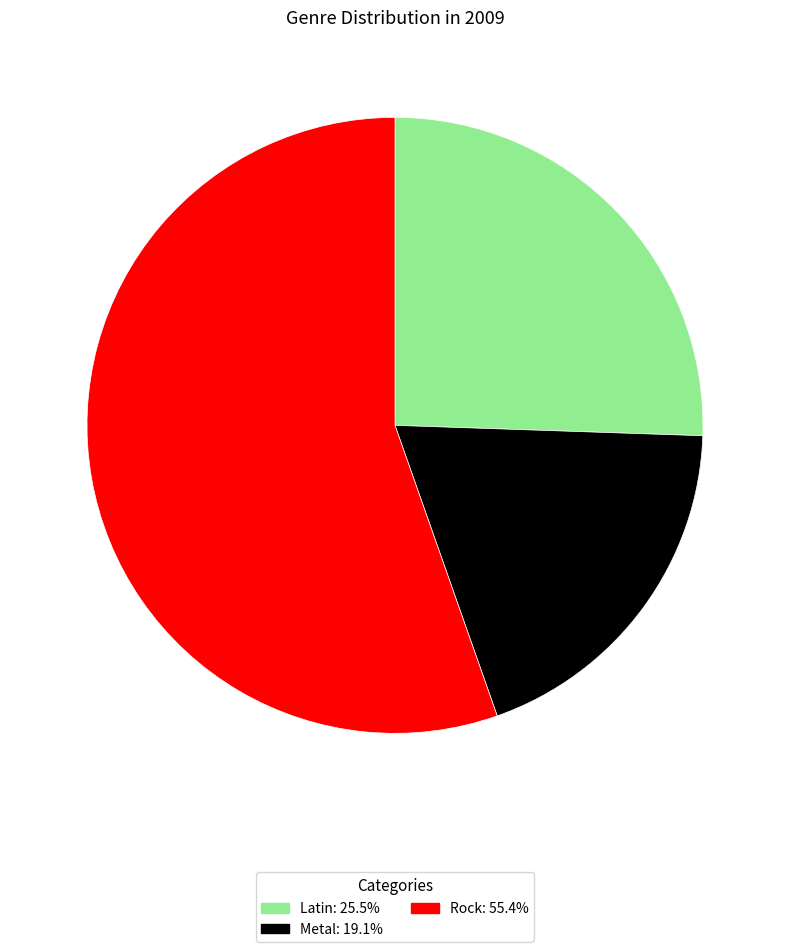

Combined, do Metal: 19.1% and Latin: 25.5% account for over 50%?

No